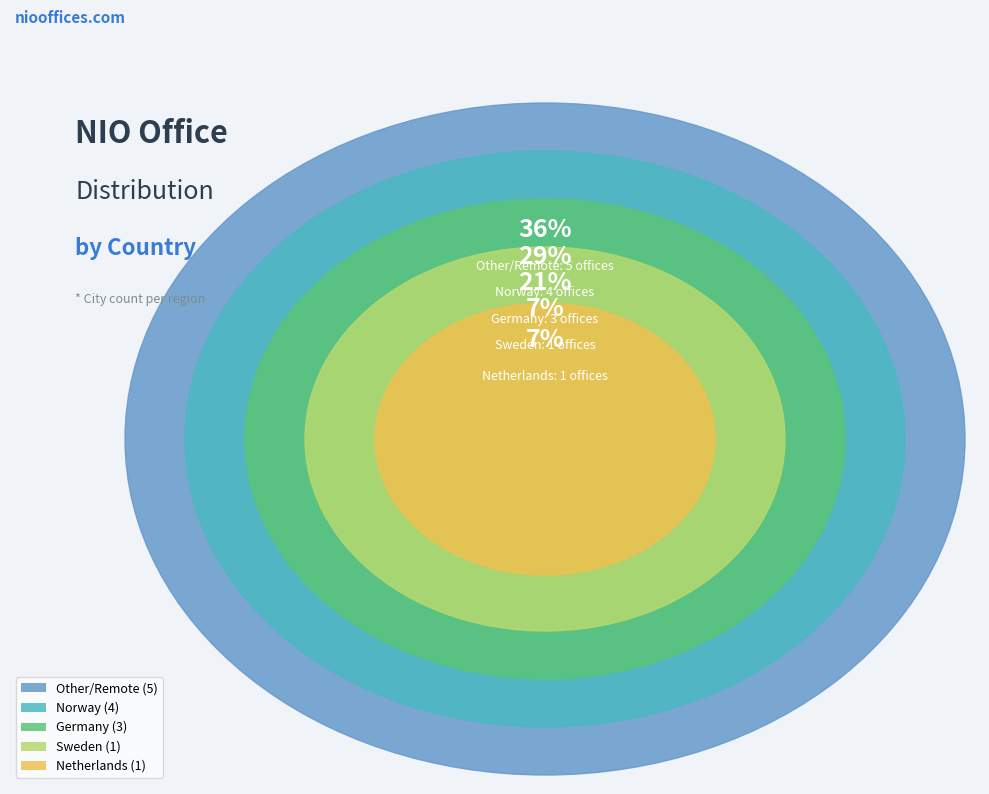

How much of the chart is everything except Other/Remote?

64.3%